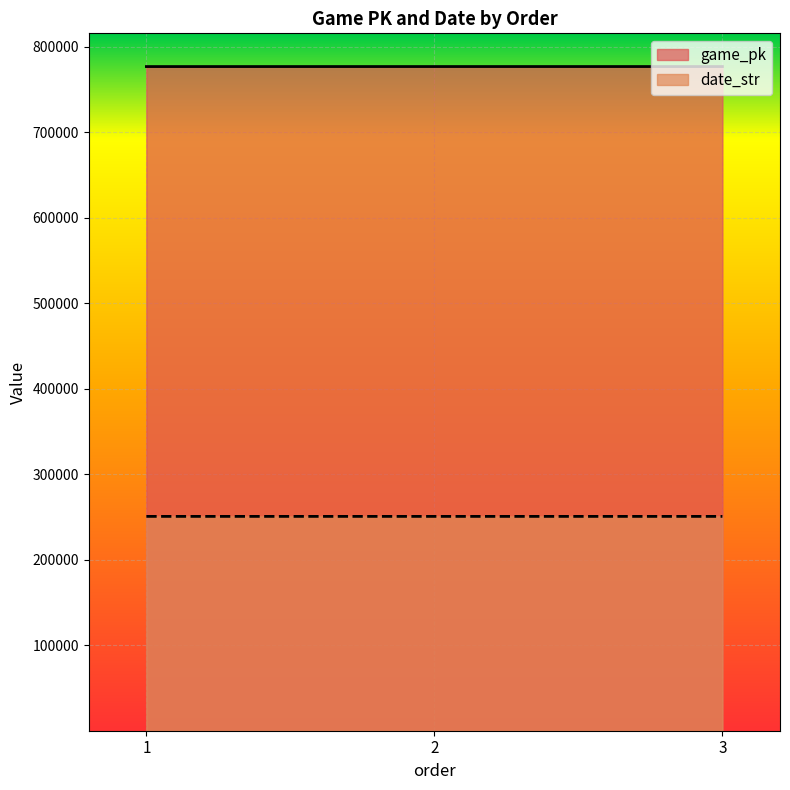

How many lines are shown in the chart?

2